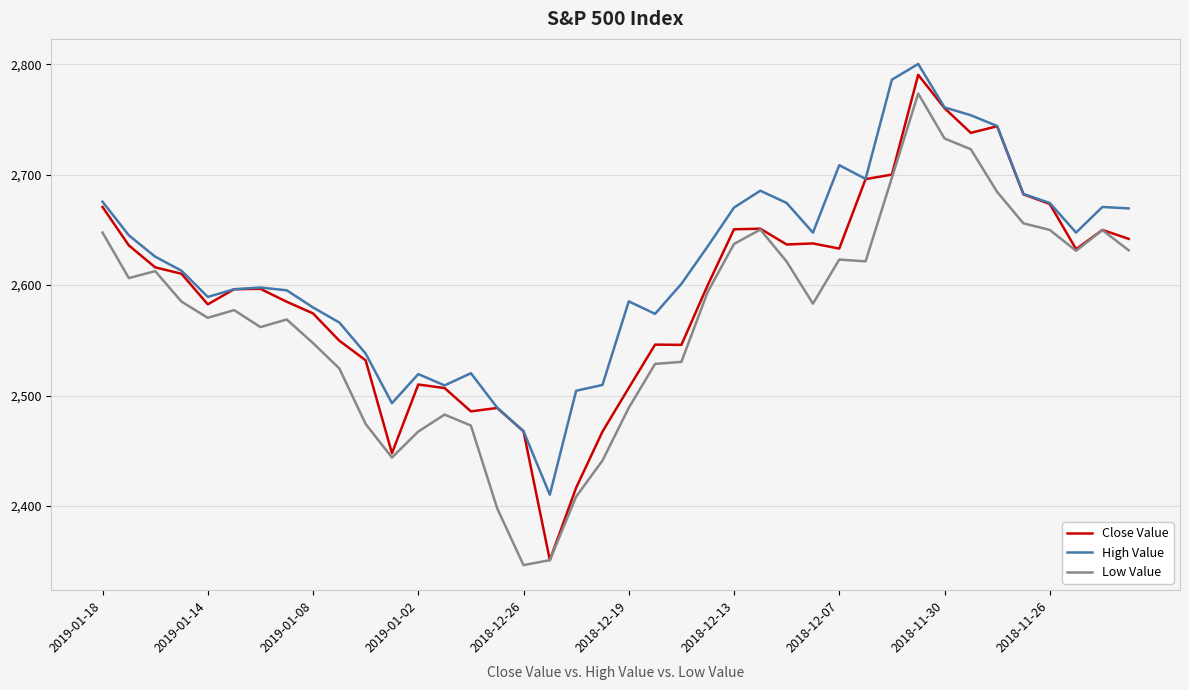

How many categories are shown in the chart?

40